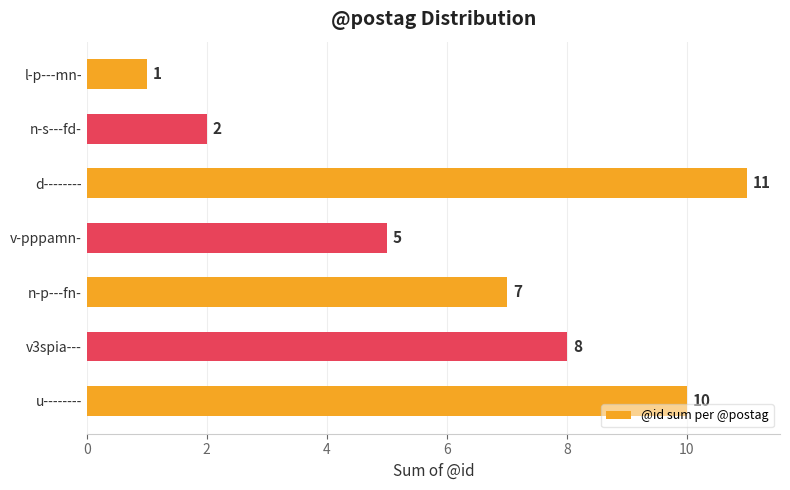

Does the chart contain stacked bars?

No